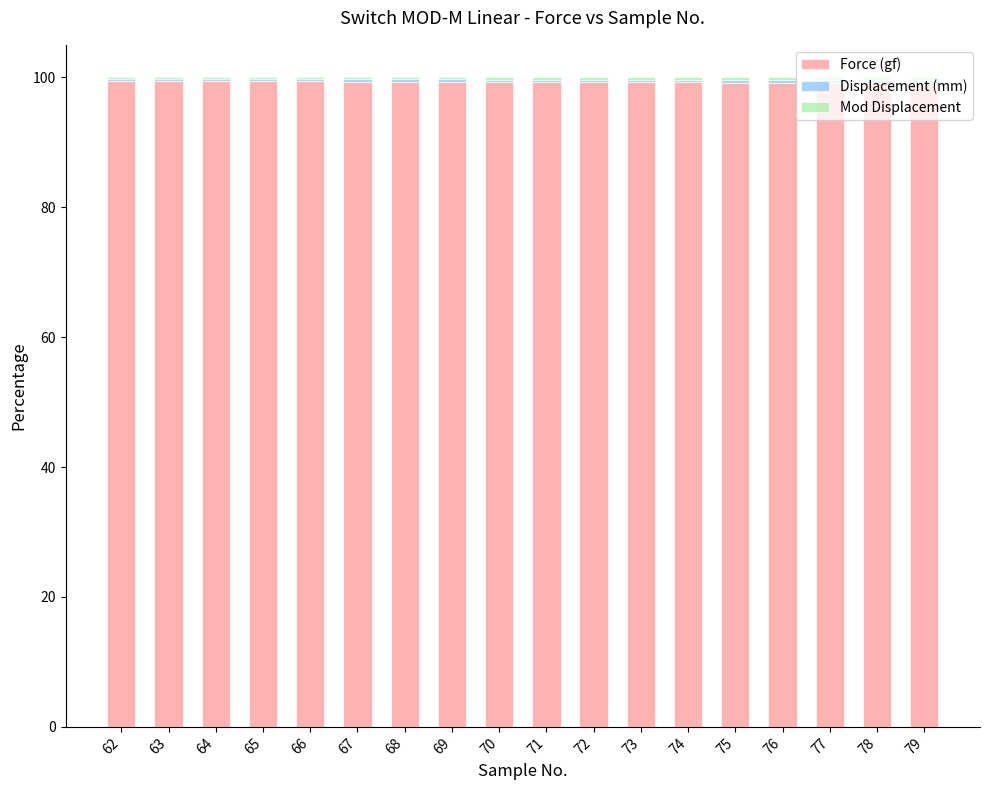

What is the highest value of the Force (gf) series?

99.4